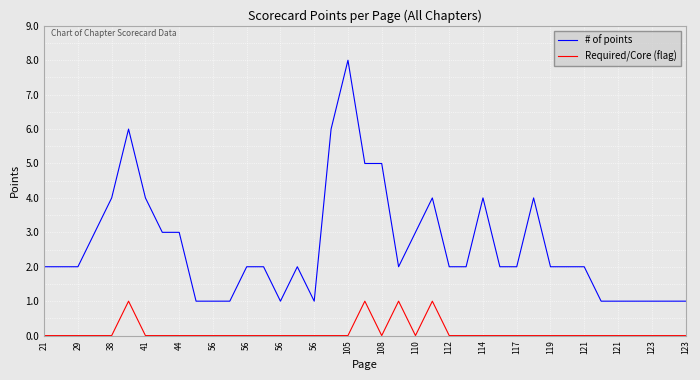

What is the difference between the maximum and minimum values in the # of points series?

7